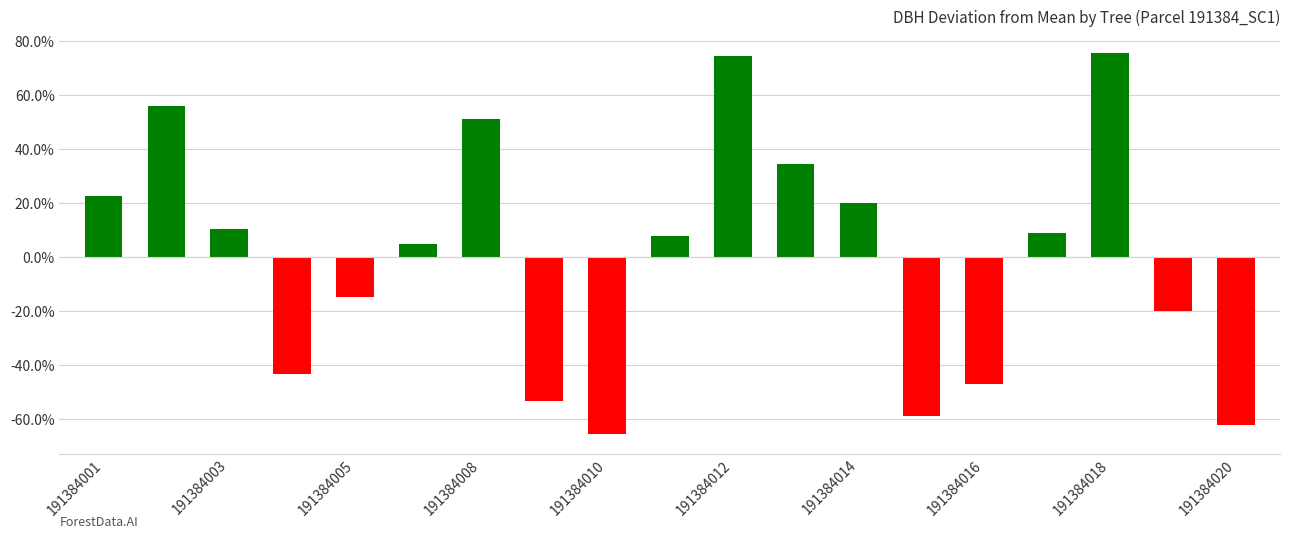

Are the bars grouped side by side (vs. stacked)?

No